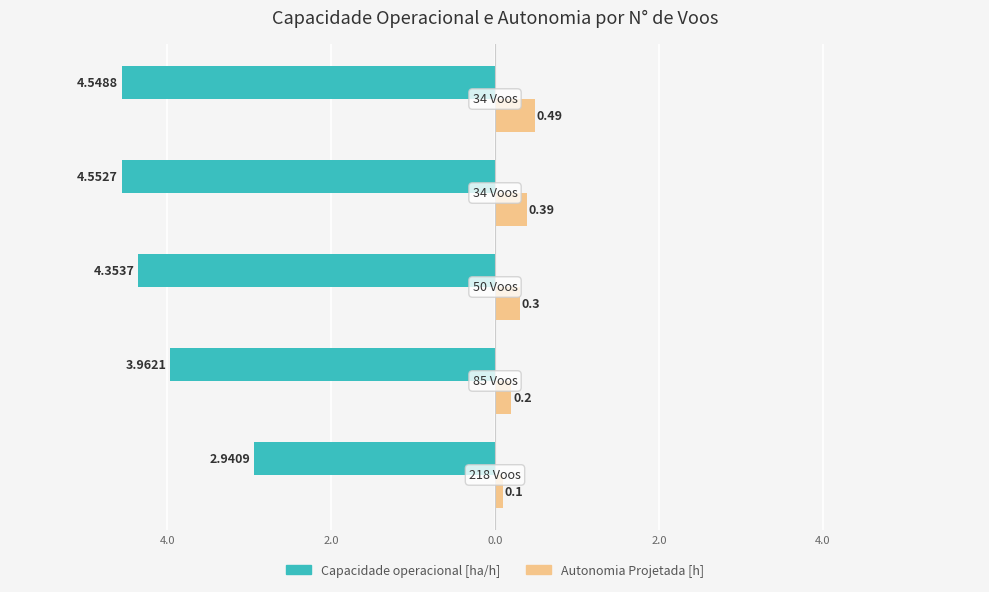

Reading right to left, what are all the values shown in this chart?

Capacidade operacional [ha/h]: 2.0=-4.5	0.0=-4.6	2.0=-4.4	4.0=-4.0	6.0=-2.9
Autonomia Projetada [h]: 2.0=0.5	0.0=0.4	2.0=0.3	4.0=0.2	6.0=0.1